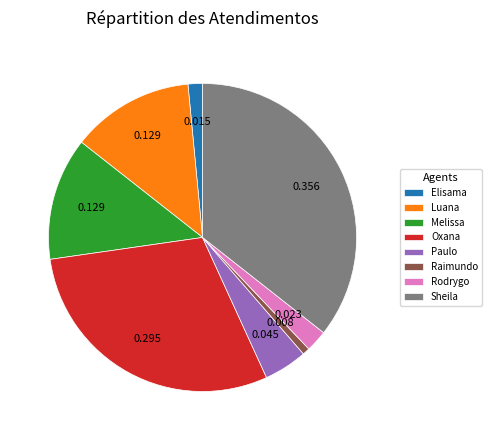

Does Raimundo account for over 50% of the chart?

No